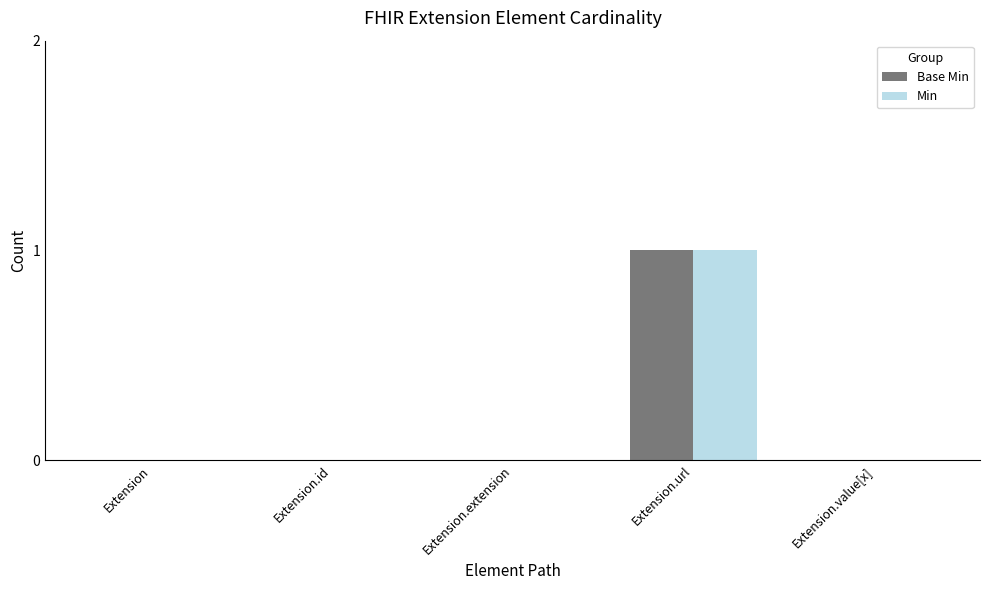

Does the chart contain stacked bars?

No